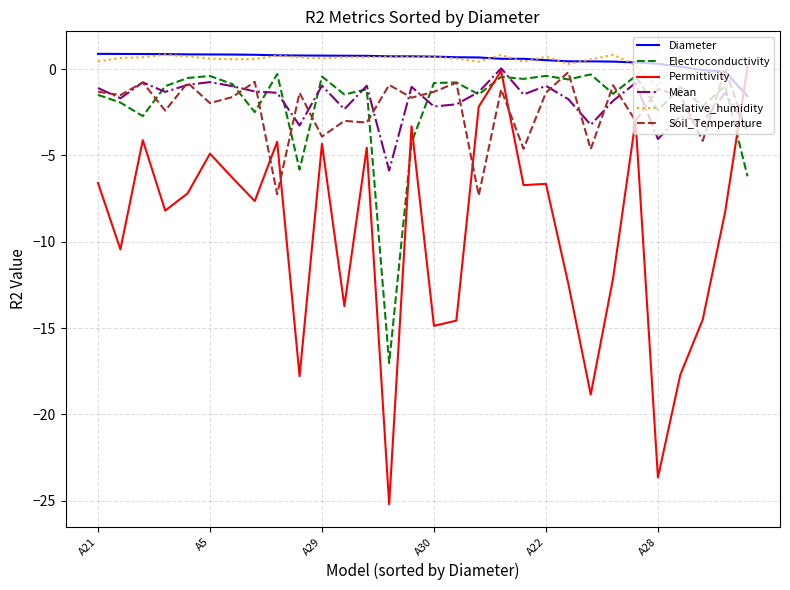

What is the lowest value of the Diameter series?

-1.6